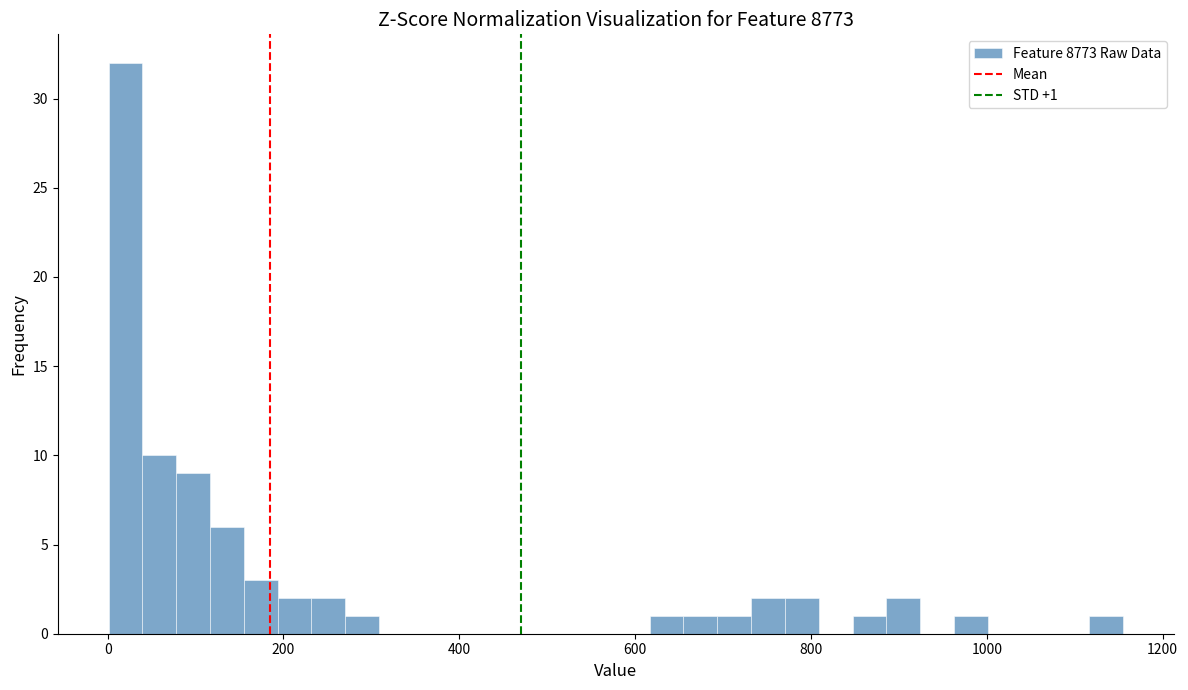

Read against the x-axis, roughly where is the centre of the tallest bar?

20